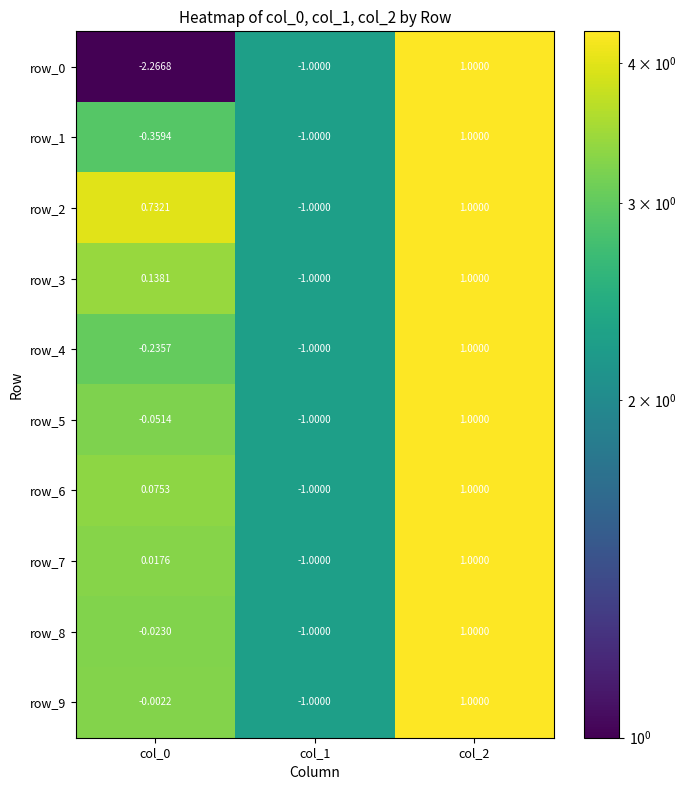

How many series are shown in this chart?

10